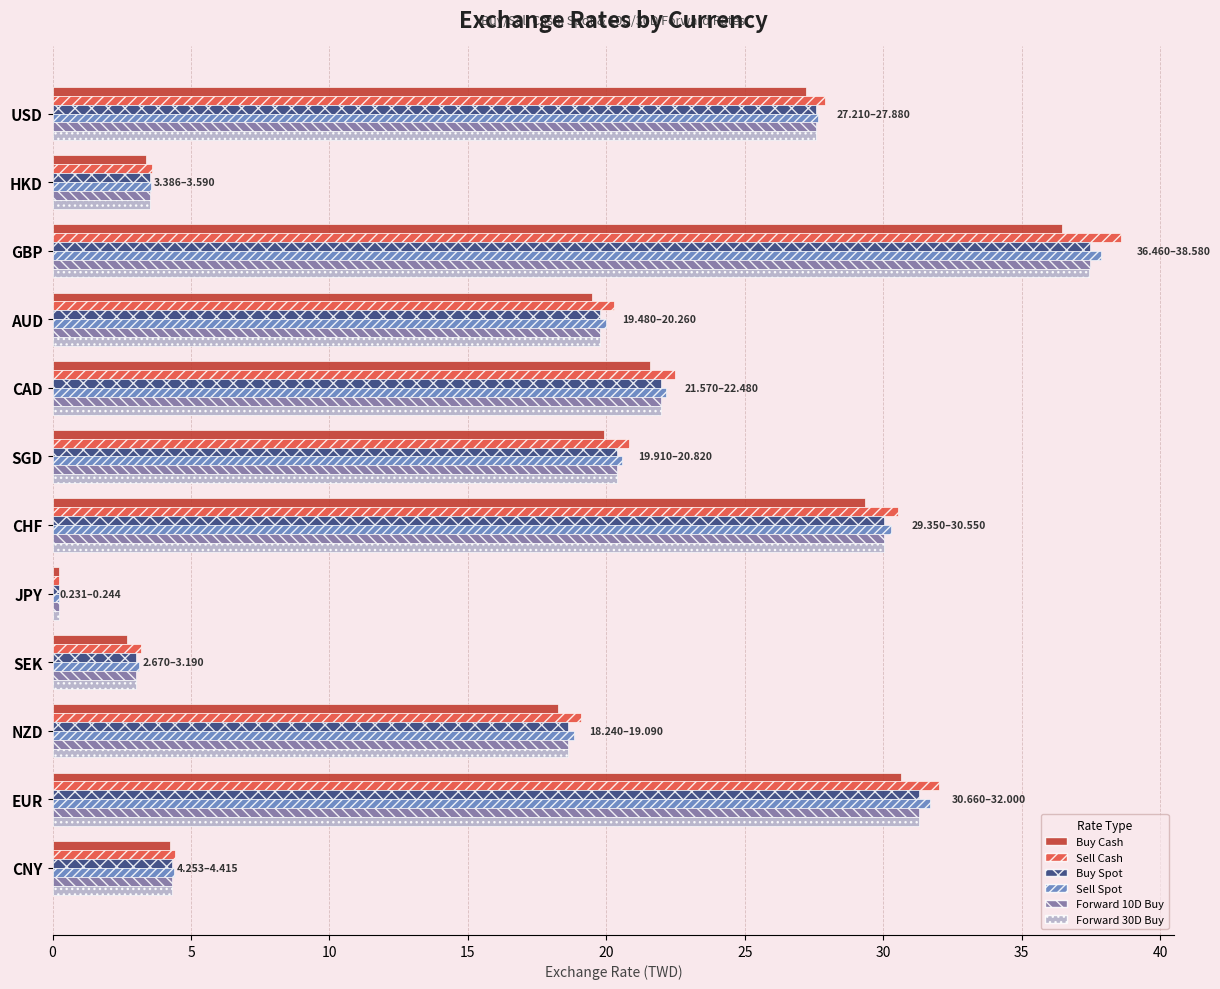

Between SGD and JPY, which series saw the biggest shift?

Sell Cash